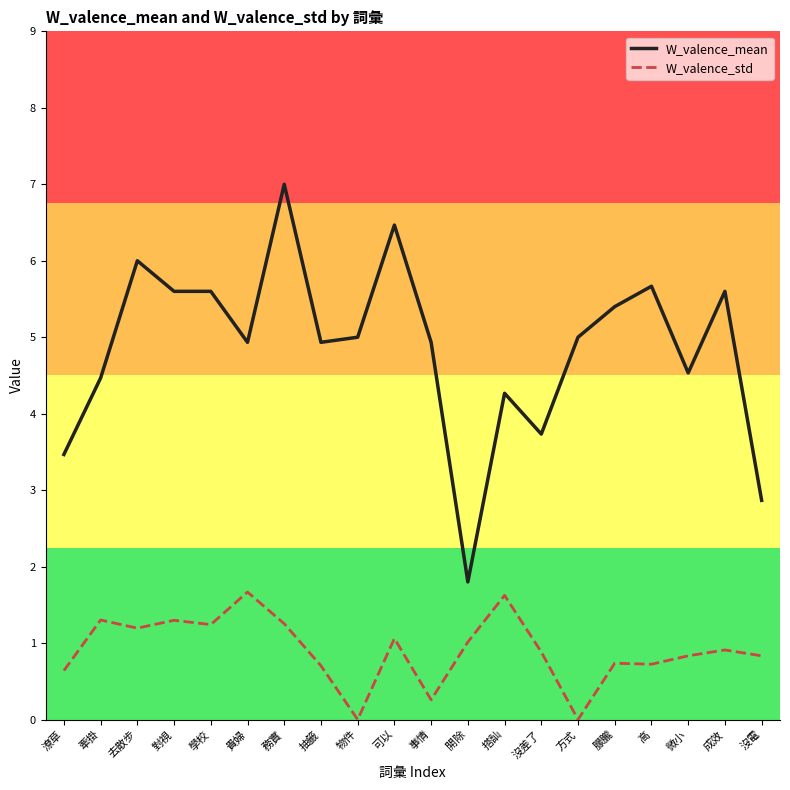

Is it true that W_valence_mean equals 4.9 at 貴婦?

True